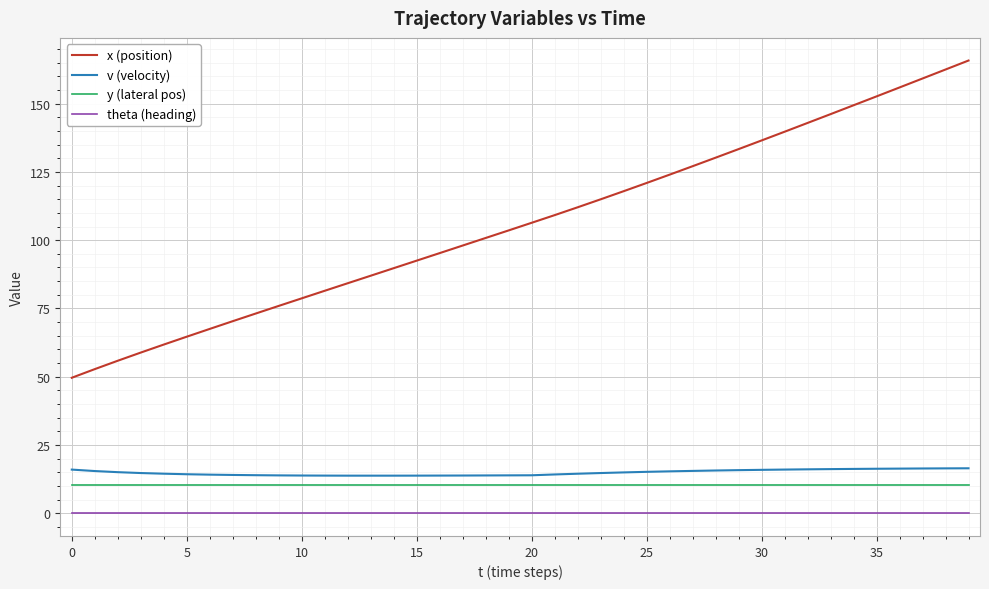

Which series has the widest spread of values?

x (position)